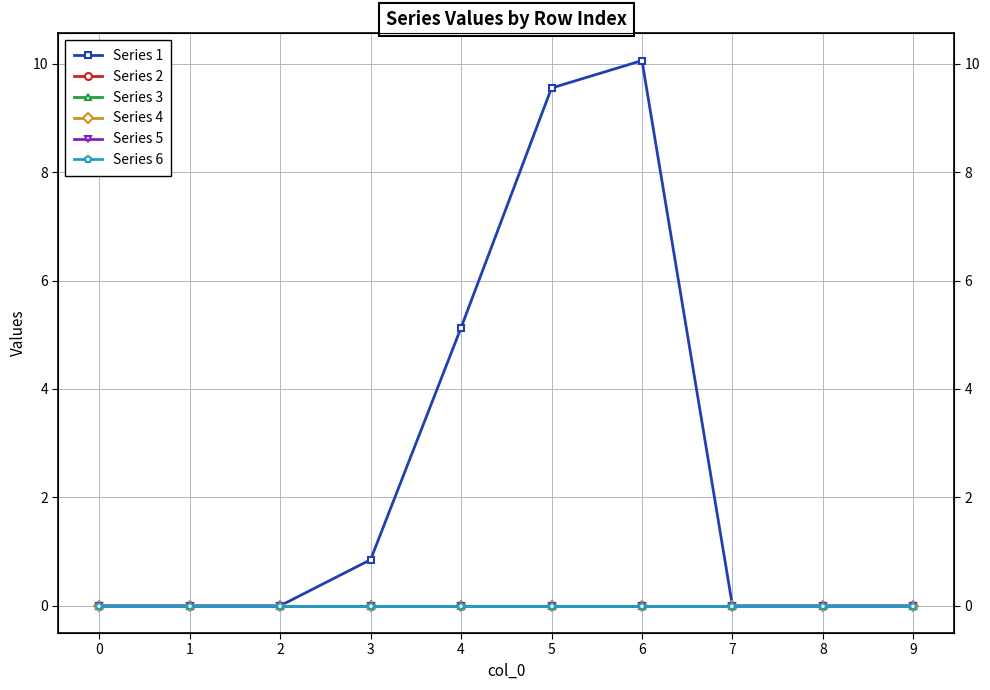

True or false: Series 1 and Series 6 intersect in this chart.

False